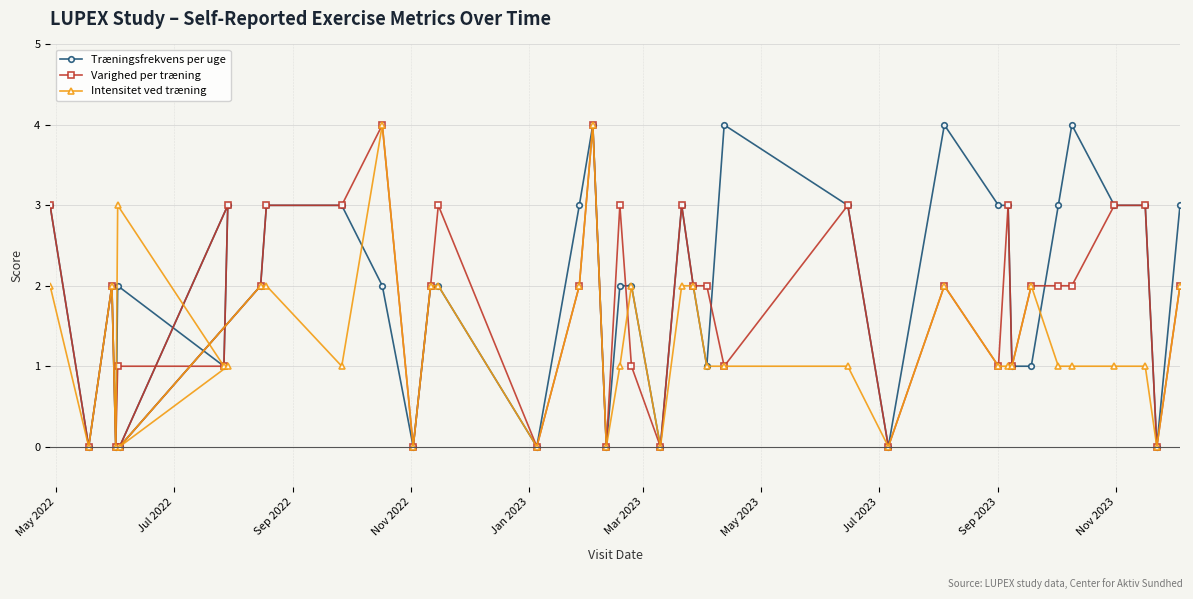

In Intensitet ved træning, how many points are lower than both neighbors (excluding endpoints)?

10